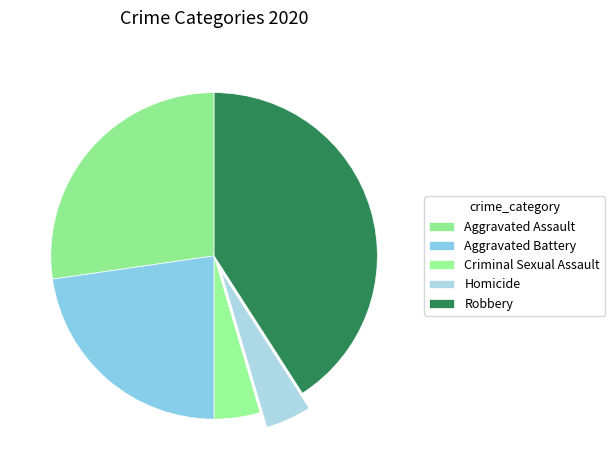

What is the largest slice in the pie chart?

Robbery